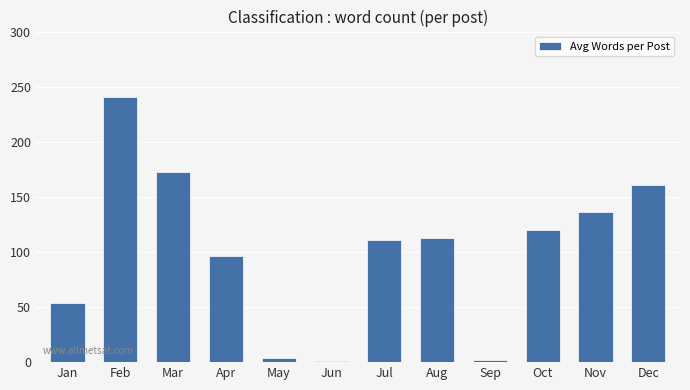

What is the difference between the maximum and minimum values?

240